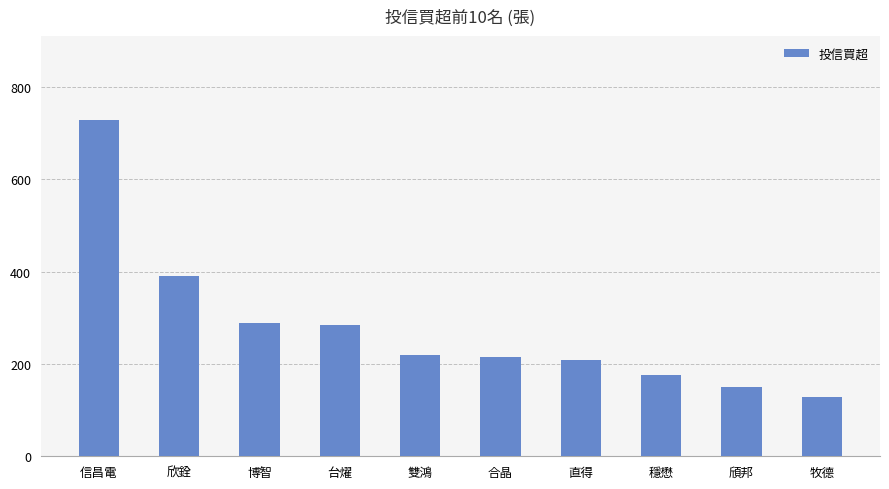

Does the chart contain any negative values?

No